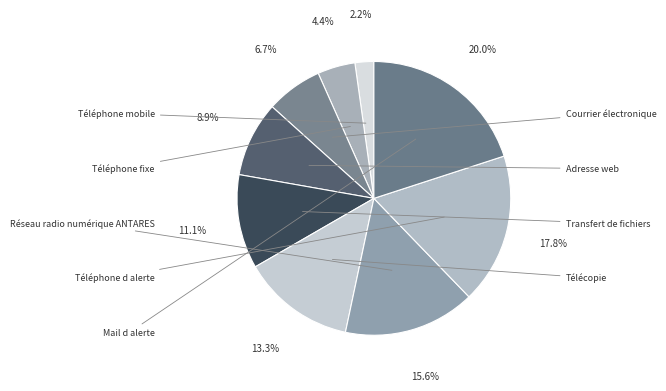

Combined, do Adresse web and Transfert de fichiers account for over 50%?

No